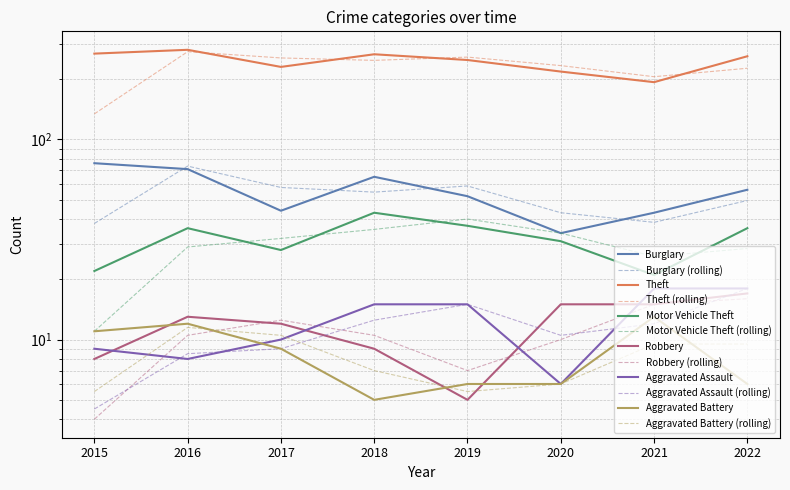

Between 2015 and 2016, which is larger?

2015